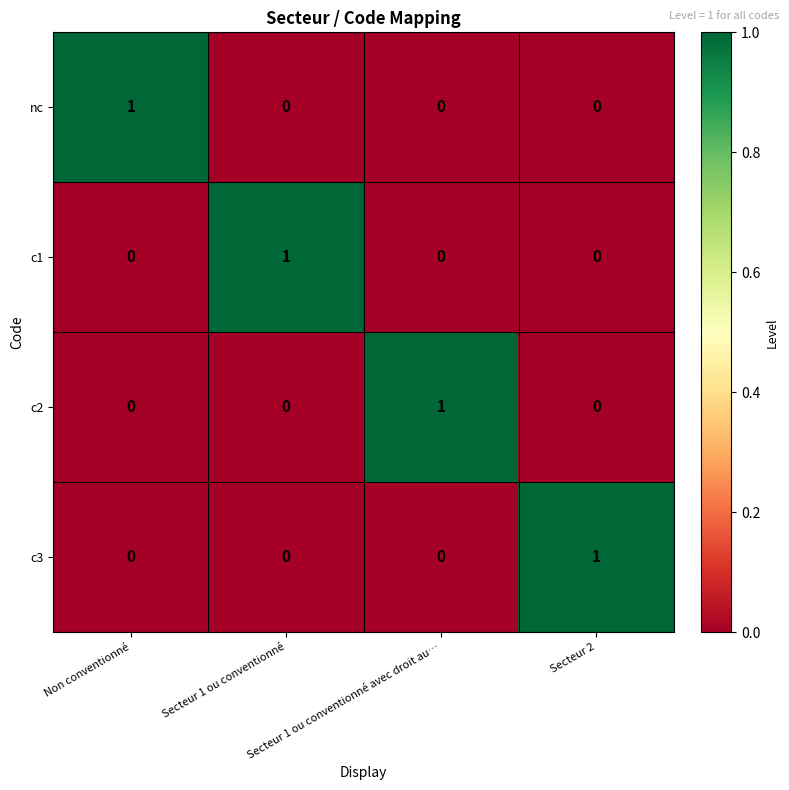

How many data points in c3 are above 0?

1